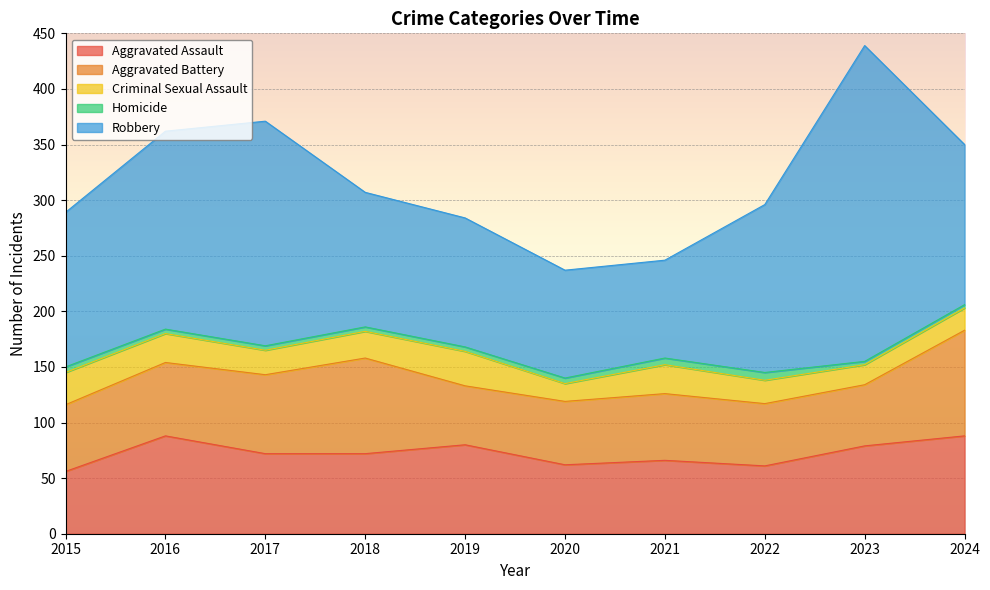

Read the Homicide value at 2022.

7